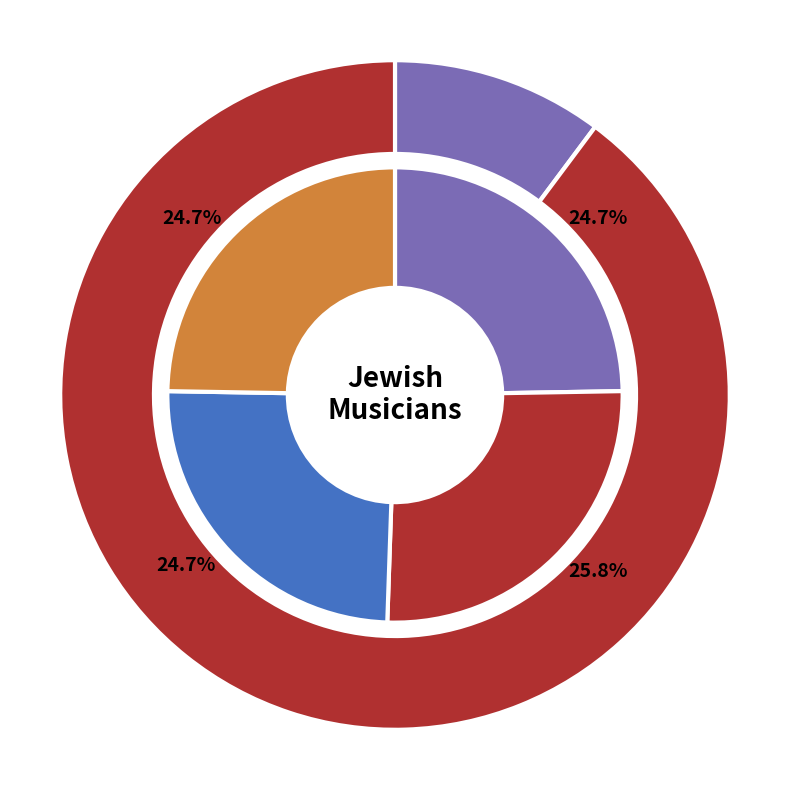

What is the smallest slice in the pie chart?

Jascha Heifetz